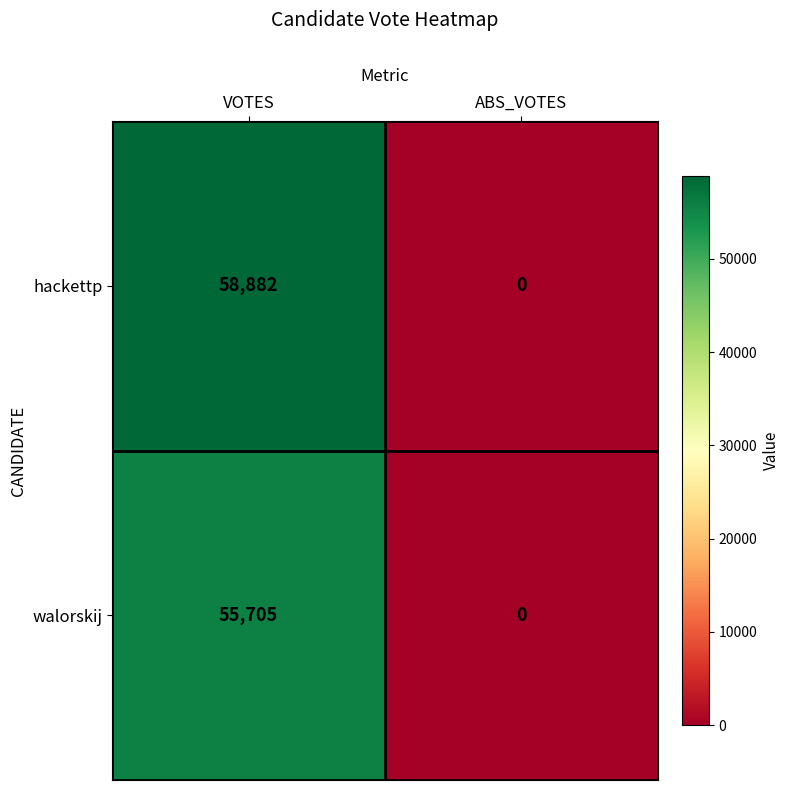

Between VOTES and ABS_VOTES, which series saw the biggest shift?

hackettp